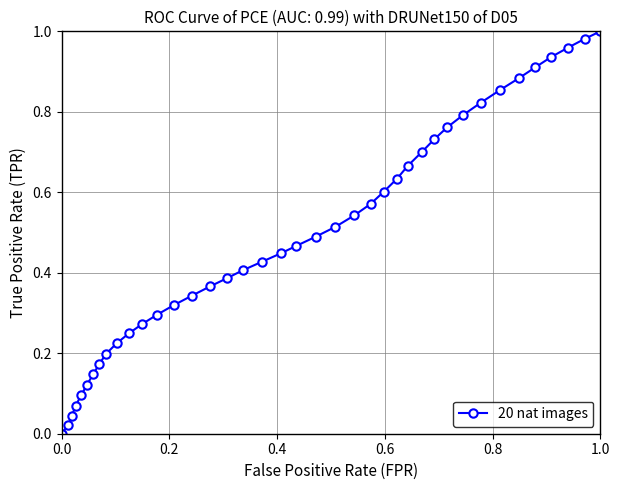

What is the sum of all values?

19.4